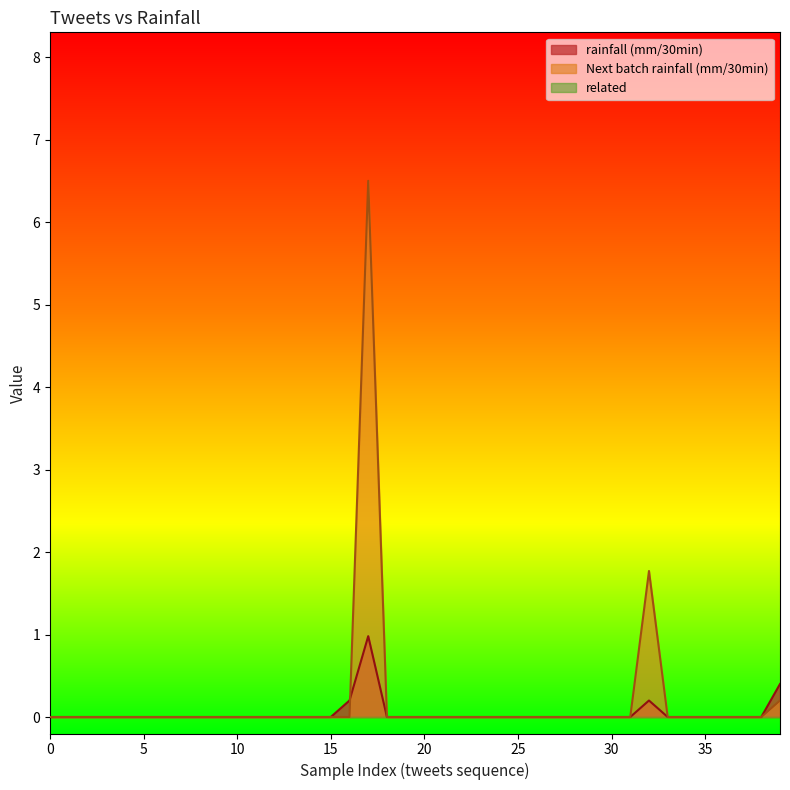

Which series has the largest range (max minus min)?

Next batch rainfall (mm/30min)